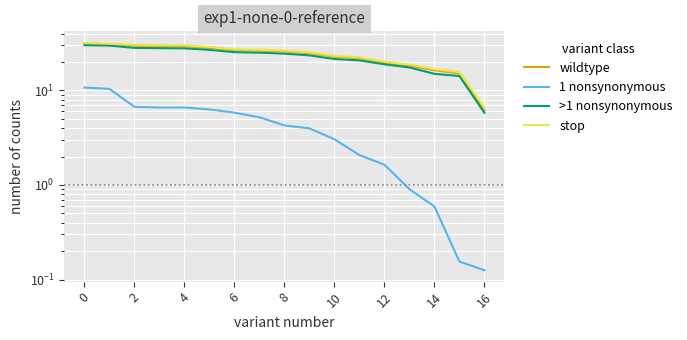

Count the number of categories in the chart.

17